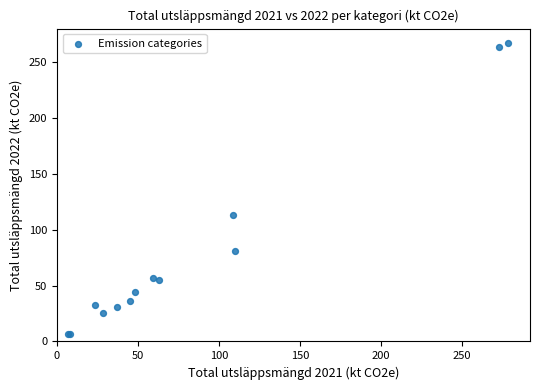

What Y value in the scatter plot is closest to 136?

112.7